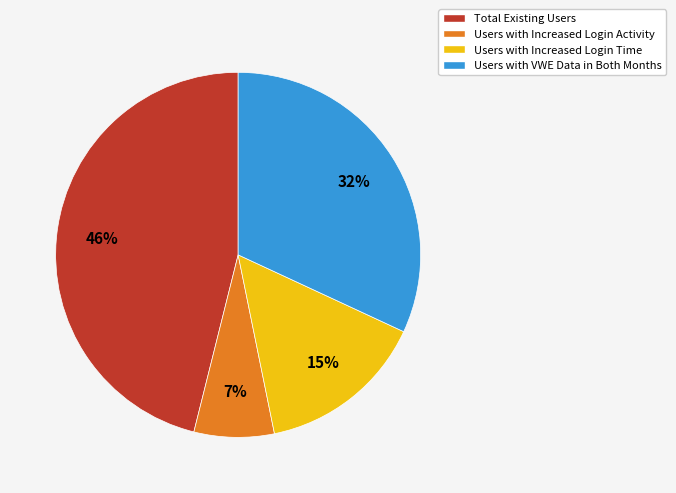

Is the sum of Users with VWE Data in Both Months and Users with Increased Login Activity greater than half?

No